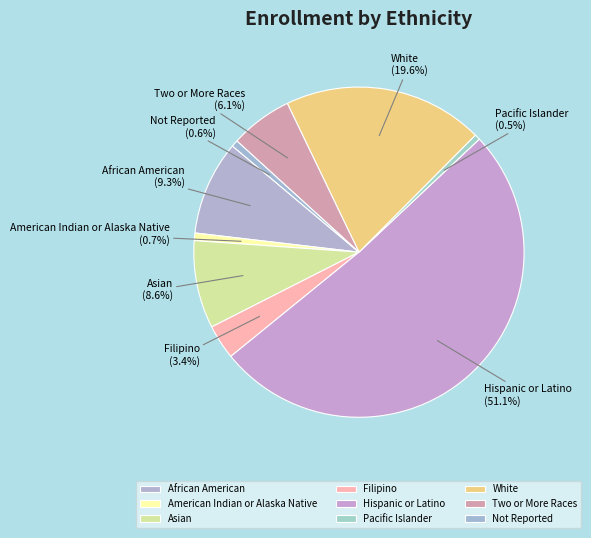

To the nearest percent, what is the average slice percentage?

11%